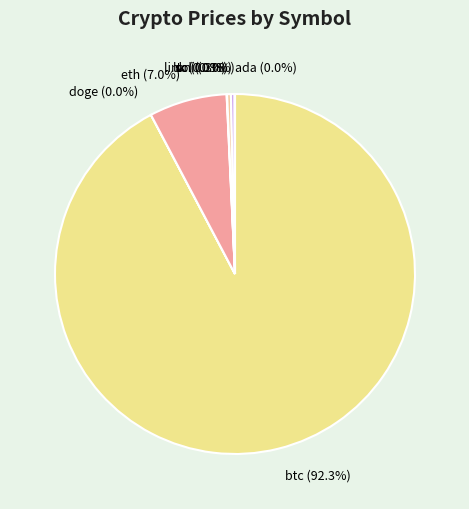

Is there a majority slice in this chart?

Yes